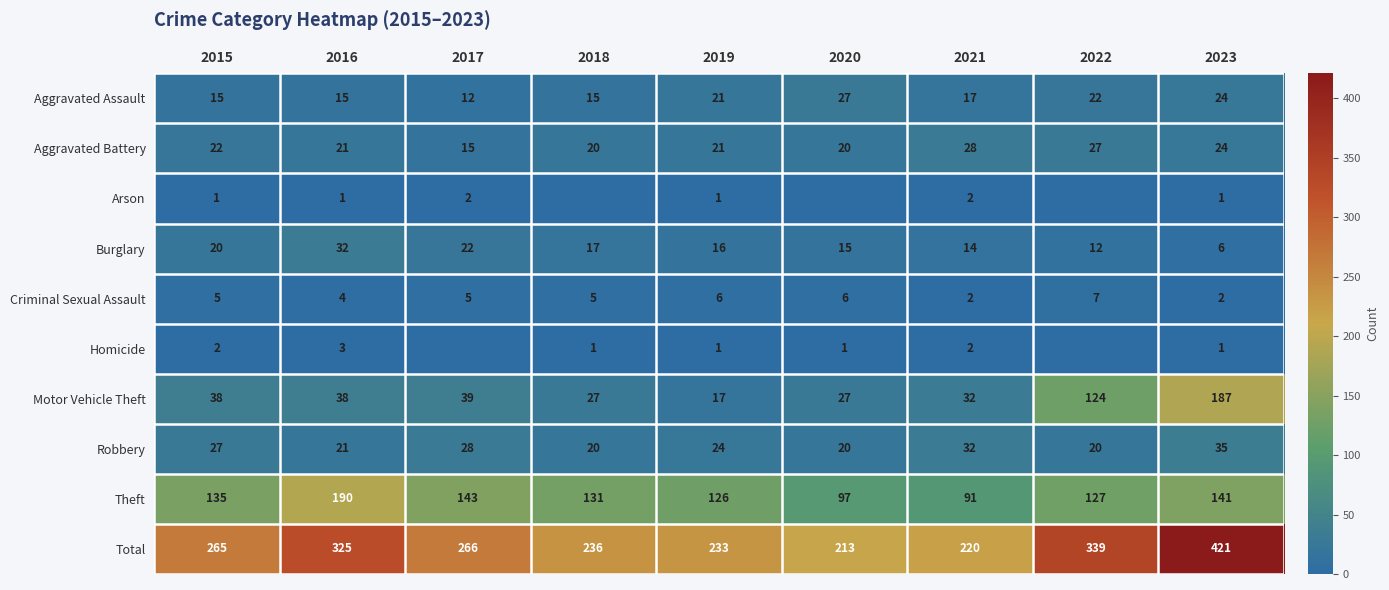

What is the difference between the Arson values at 2023 and 2017?

1